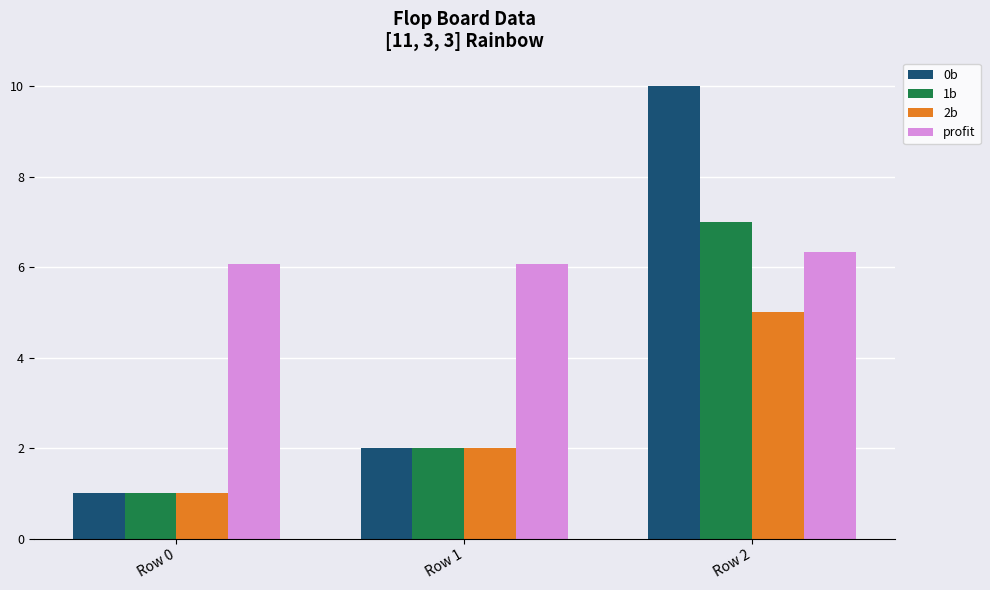

Read the profit value at Row 2.

6.3